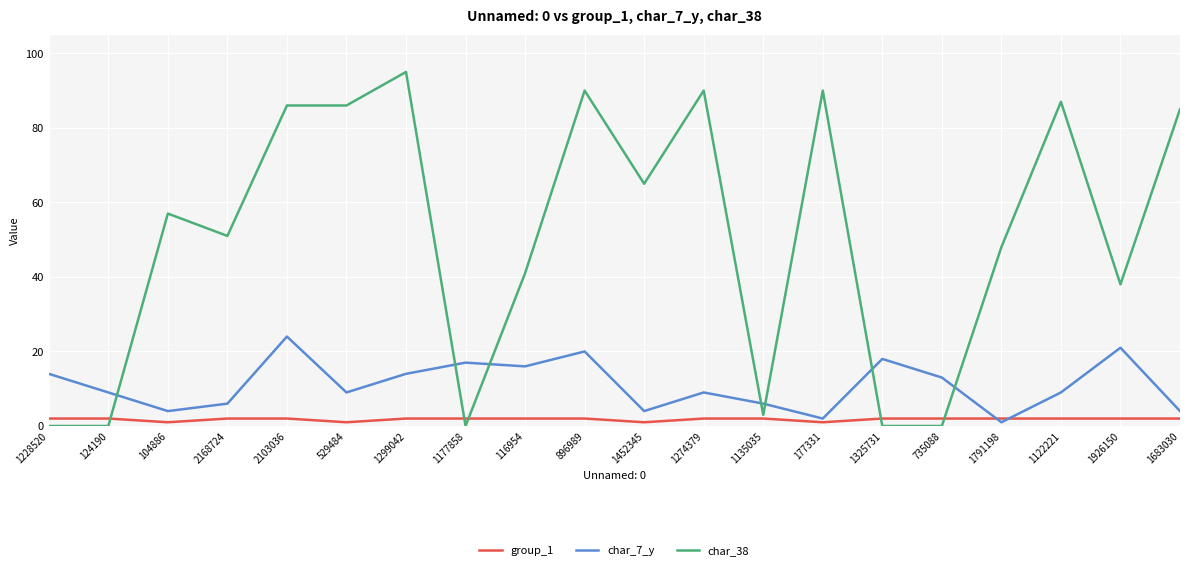

What is the spread (max minus min) of values at 177331?

89